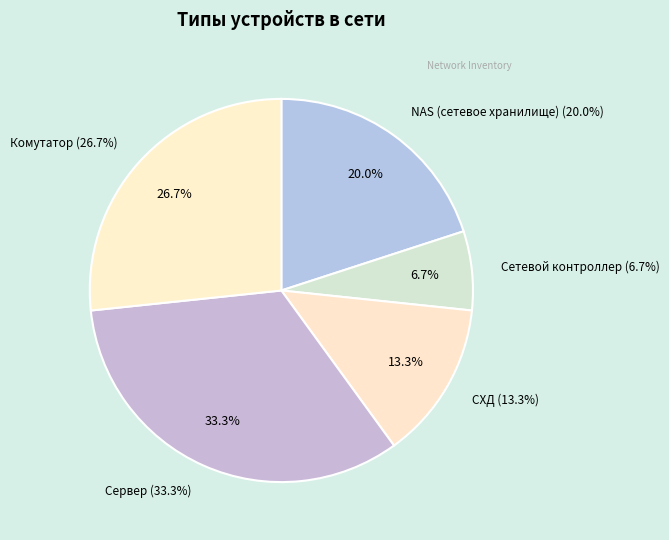

Which category has the smallest portion of the pie?

Сетевой контроллер